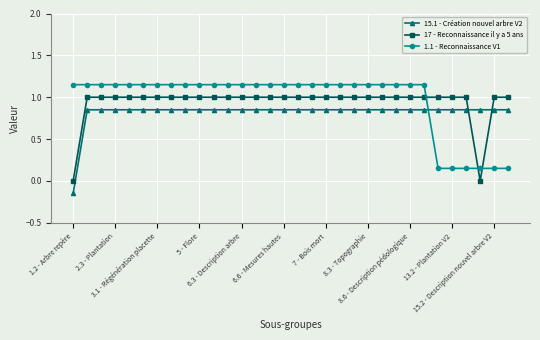

Which series has the largest total across all categories?

1.1 - Reconnaissance V1